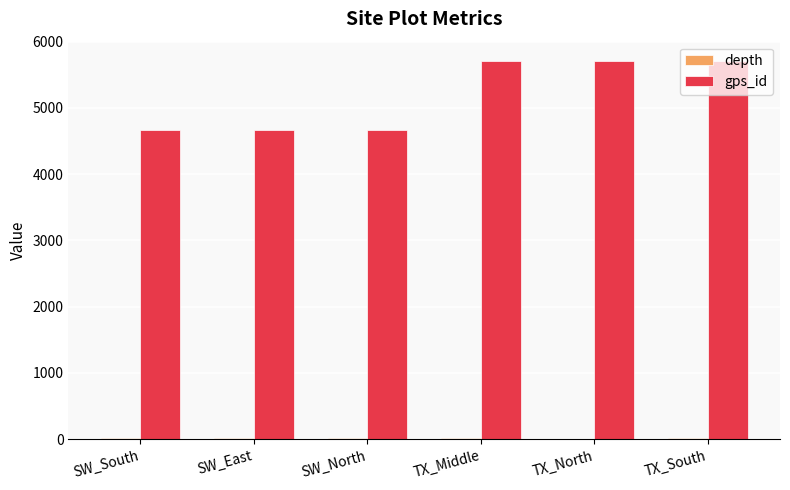

The gps_id series shows 7934 at TX_North. True or false?

False